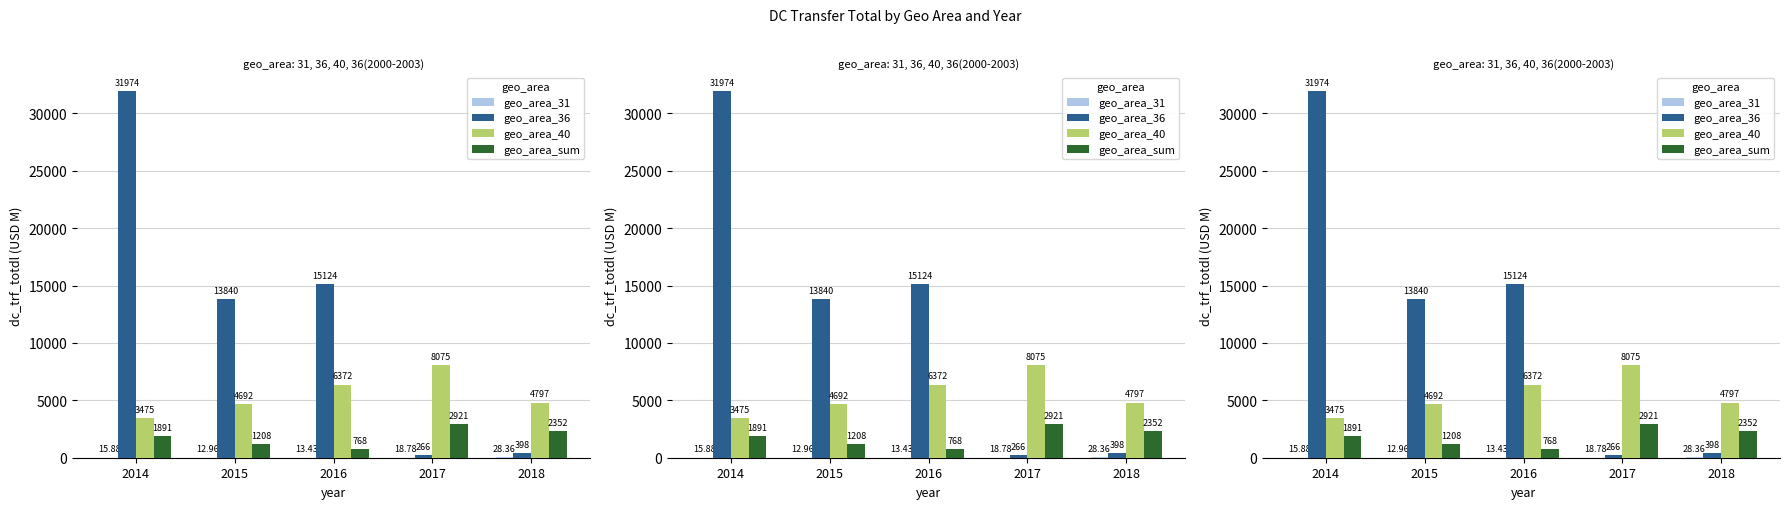

At 2016, list the series in order from largest to smallest.

geo_area_36, geo_area_40, geo_area_sum, geo_area_31